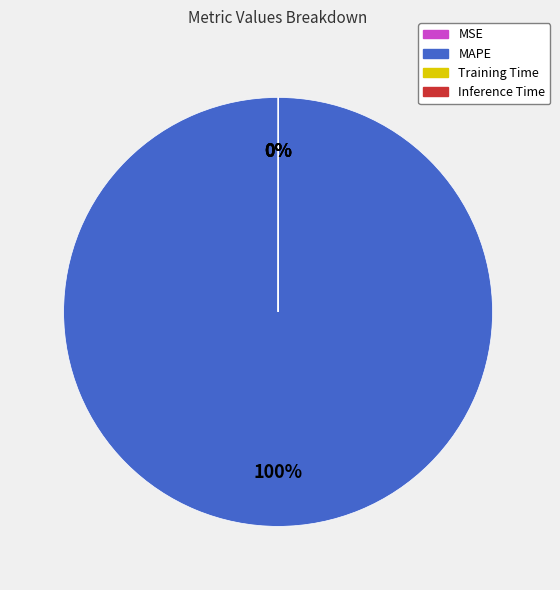

To the nearest percent, what percentage of the pie is MAPE?

100%